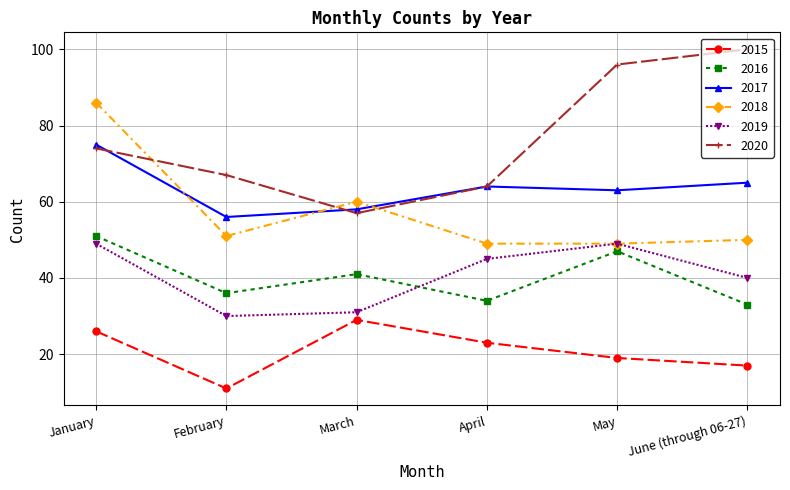

What is the label of the 6th point from the right?

January